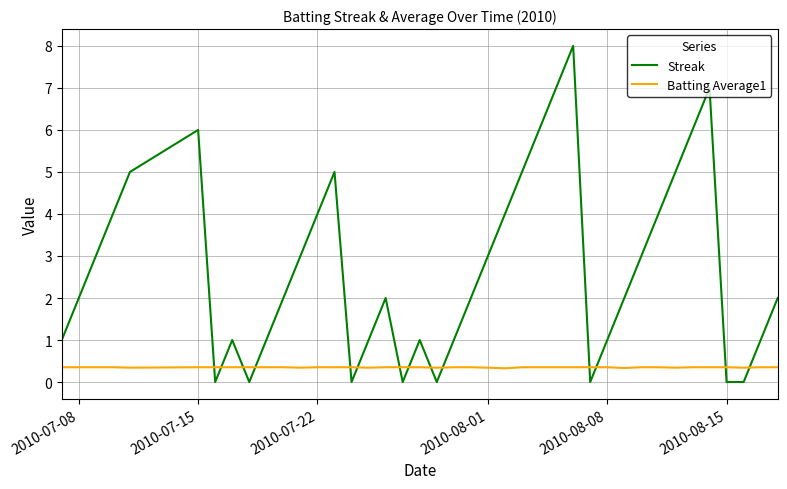

What is the maximum value for Streak?

8.0